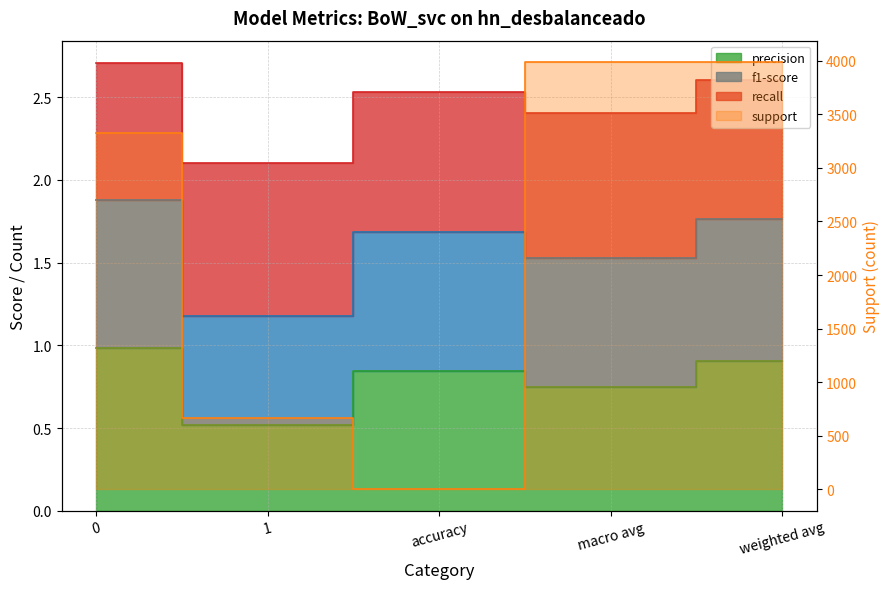

The value of recall at 0 is 2.7. True or false?

True